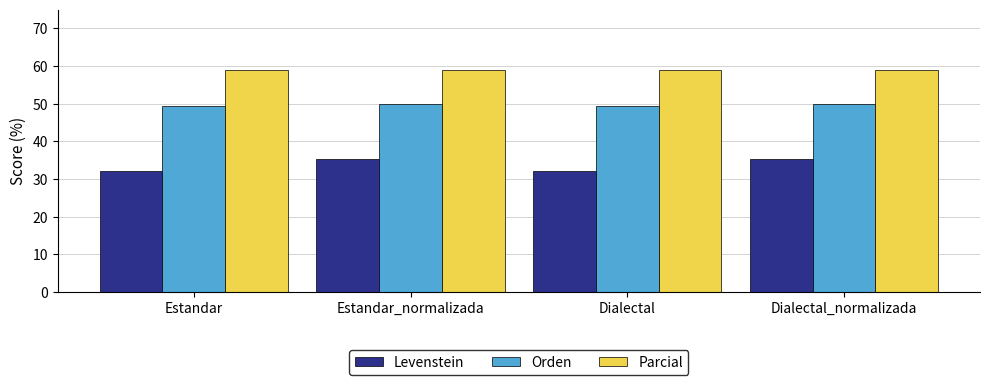

What is the lowest value of the Parcial series?

58.9